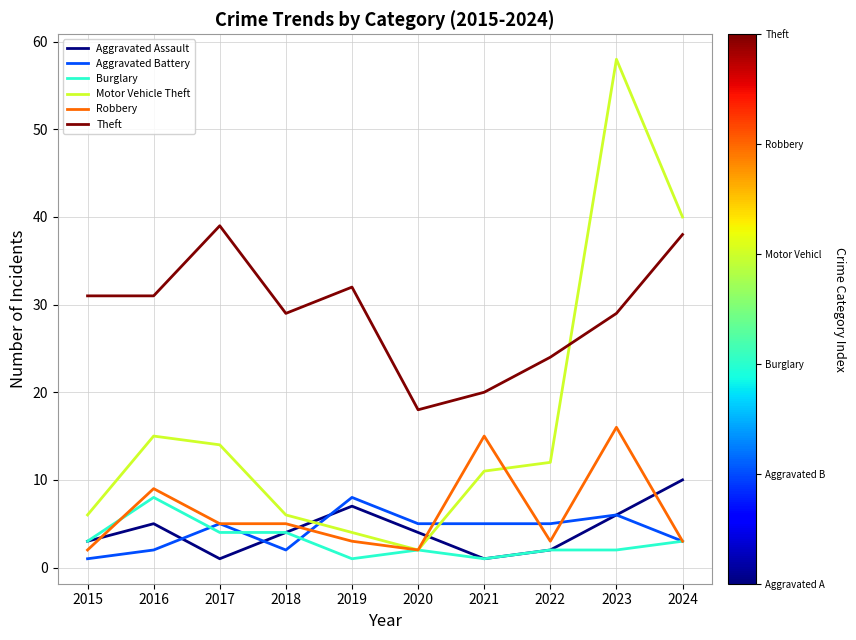

Reading right to left, extract all data points from this chart.

Aggravated Assault: 2024=10	2023=6	2022=2	2021=1	2020=4	2019=7	2018=4	2017=1	2016=5	2015=3
Aggravated Battery: 2024=3	2023=6	2022=5	2021=5	2020=5	2019=8	2018=2	2017=5	2016=2	2015=1
Burglary: 2024=3	2023=2	2022=2	2021=1	2020=2	2019=1	2018=4	2017=4	2016=8	2015=3
Motor Vehicle Theft: 2024=40	2023=58	2022=12	2021=11	2020=2	2019=4	2018=6	2017=14	2016=15	2015=6
Robbery: 2024=3	2023=16	2022=3	2021=15	2020=2	2019=3	2018=5	2017=5	2016=9	2015=2
Theft: 2024=38	2023=29	2022=24	2021=20	2020=18	2019=32	2018=29	2017=39	2016=31	2015=31